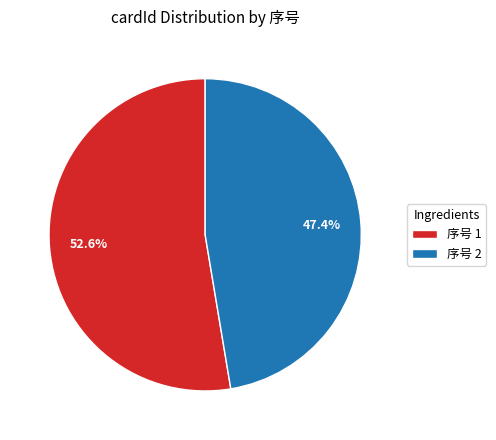

How much of the chart is everything except 序号 1?

47.4%